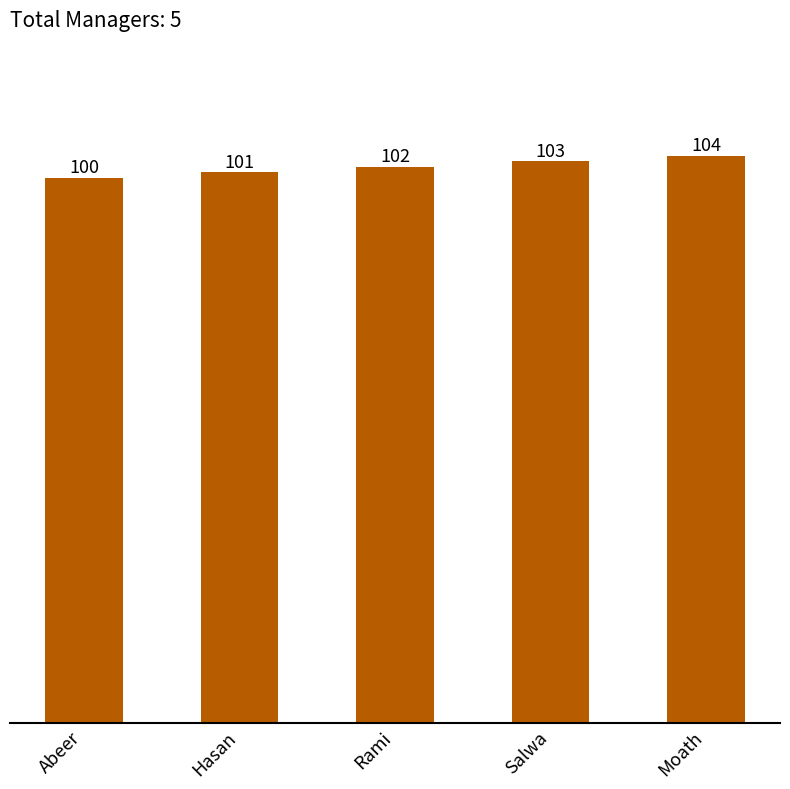

Which has a higher value, Rami or Moath?

Moath